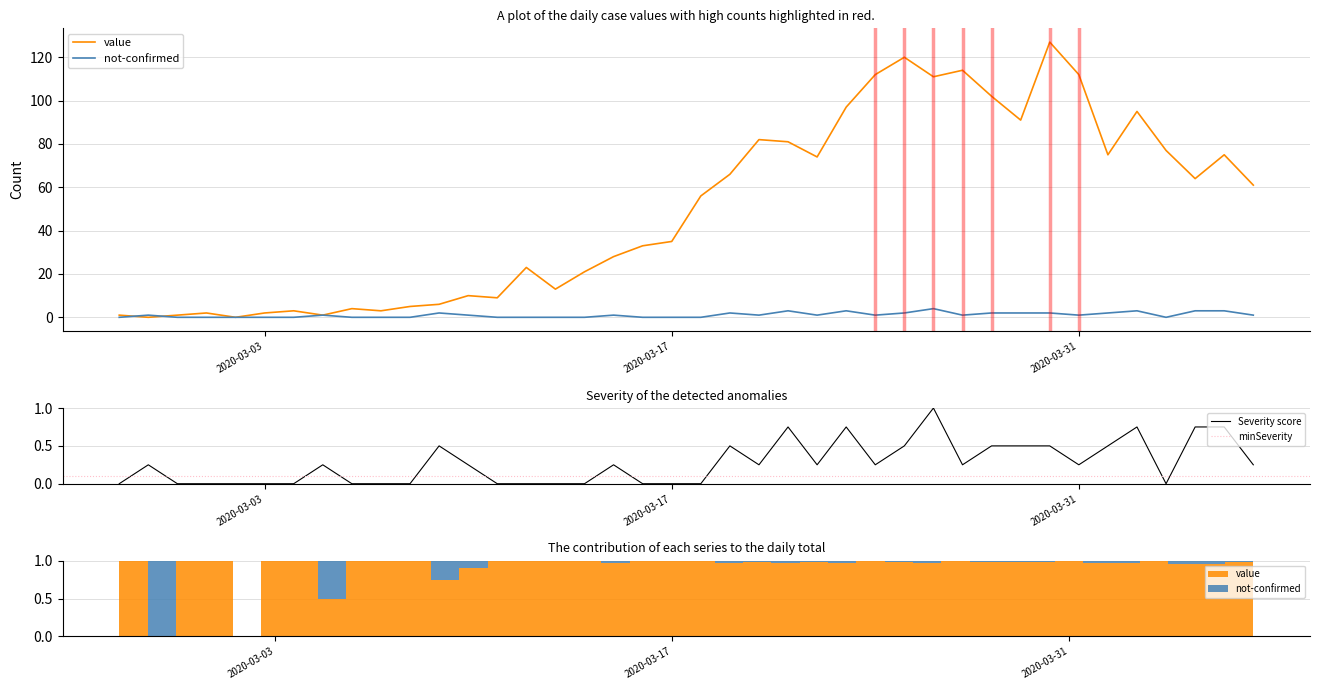

Reading right to left, what are all the values shown in this chart?

value: 61	75	64	77	95	75	112	127	91	102	114	111	120	112	97	74	81	82	66	56	35	33	28	21	13	23	9	10	6	5	3	4	1	3	2	0	2	1	0	1
not-confirmed: 1	3	3	0	3	2	1	2	2	2	1	4	2	1	3	1	3	1	2	0	0	0	1	0	0	0	0	1	2	0	0	0	1	0	0	0	0	0	1	0